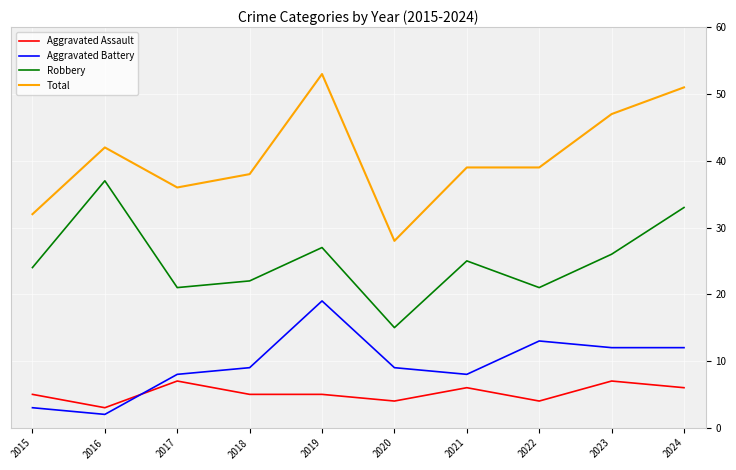

What is the difference between the highest and lowest values at 2019?

48